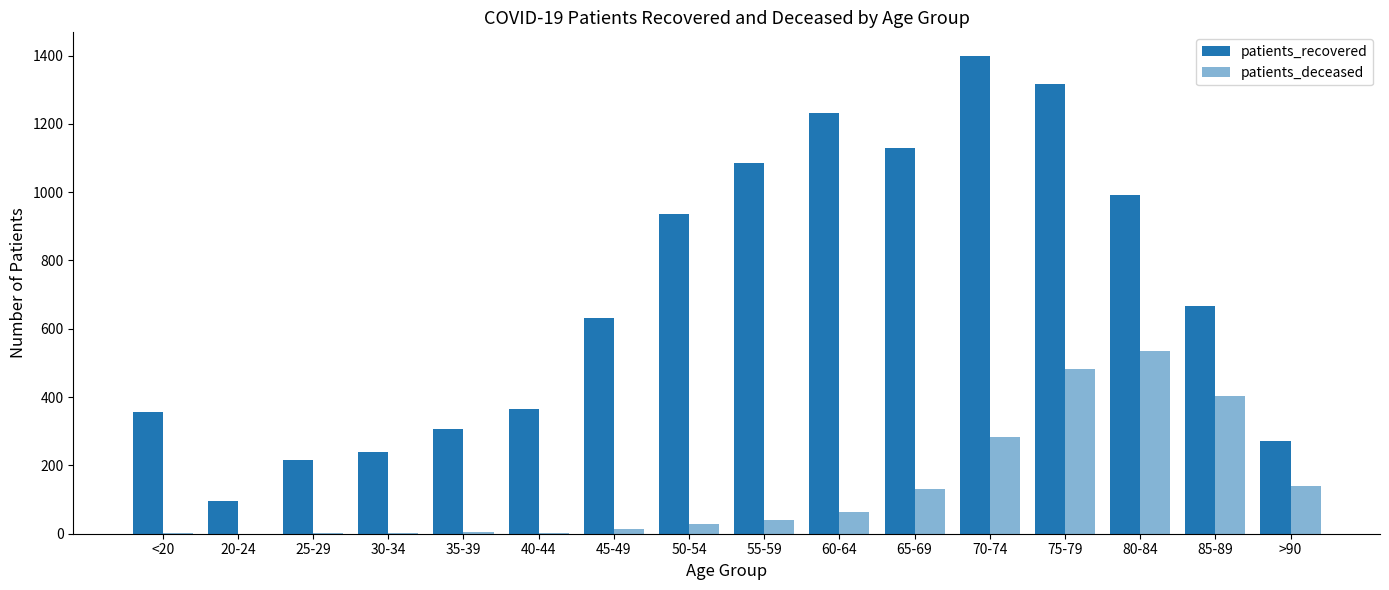

Which has a higher value, 40-44 or 75-79?

75-79